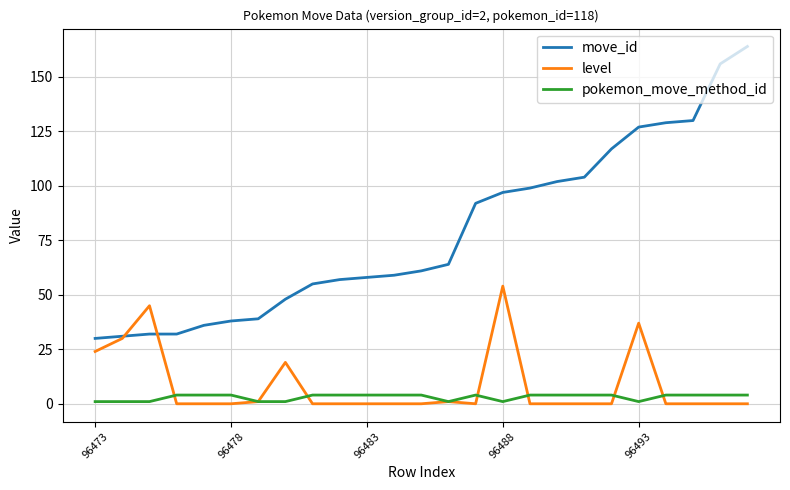

Which series has the largest total across all categories?

move_id